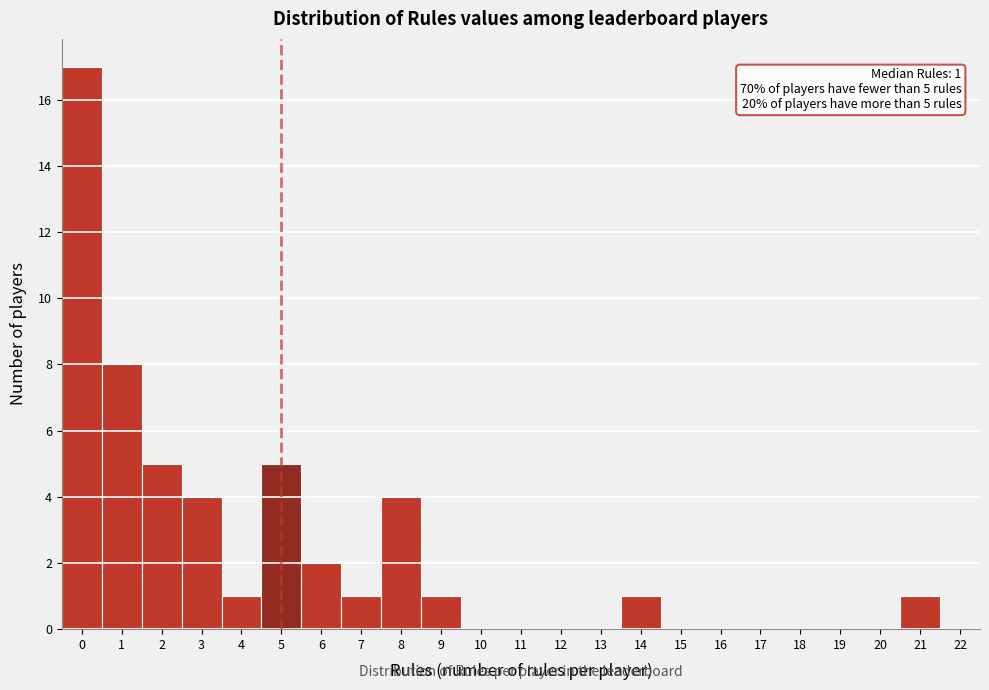

Over which range of the x-axis is the bar tallest?

-0.5 to 0.5